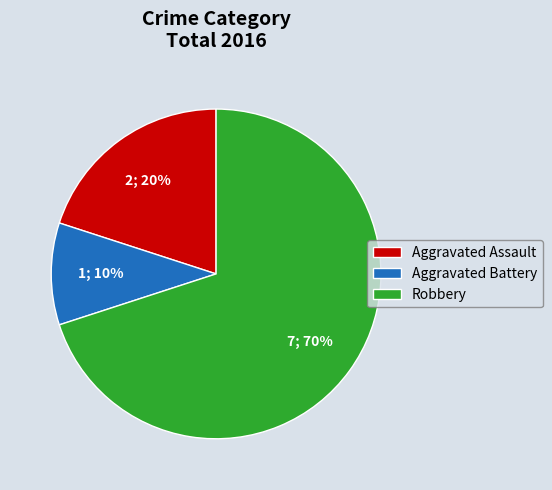

What is the largest slice in the pie chart?

Robbery